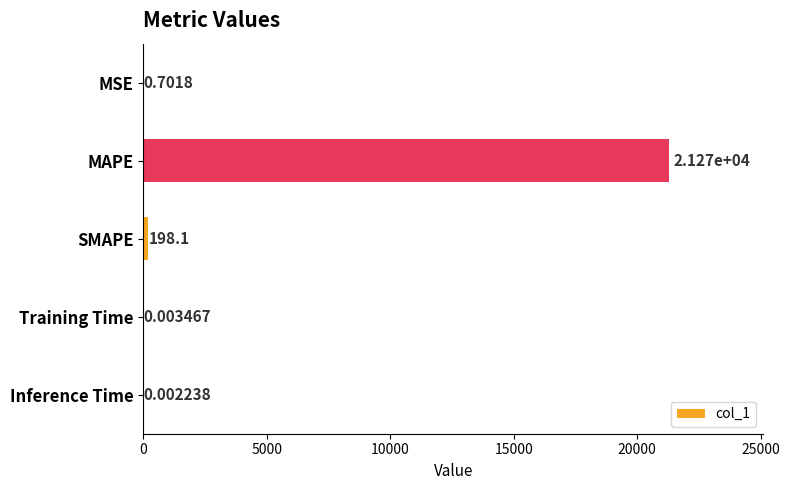

Which label corresponds to the largest value in the chart?

MAPE